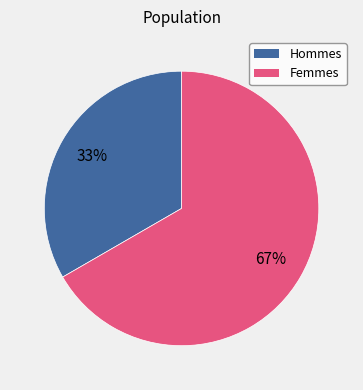

Is there a majority slice in this chart?

Yes